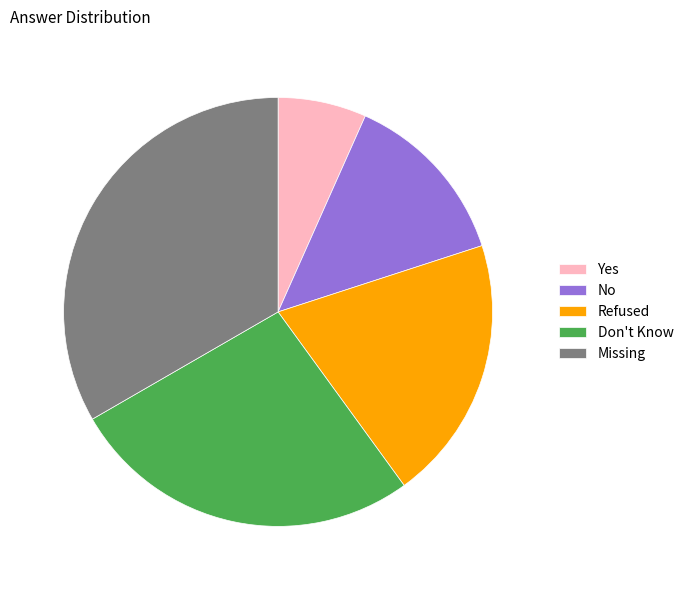

Rank the categories by value from lowest to highest.

Yes, No, Refused, Don't Know, Missing